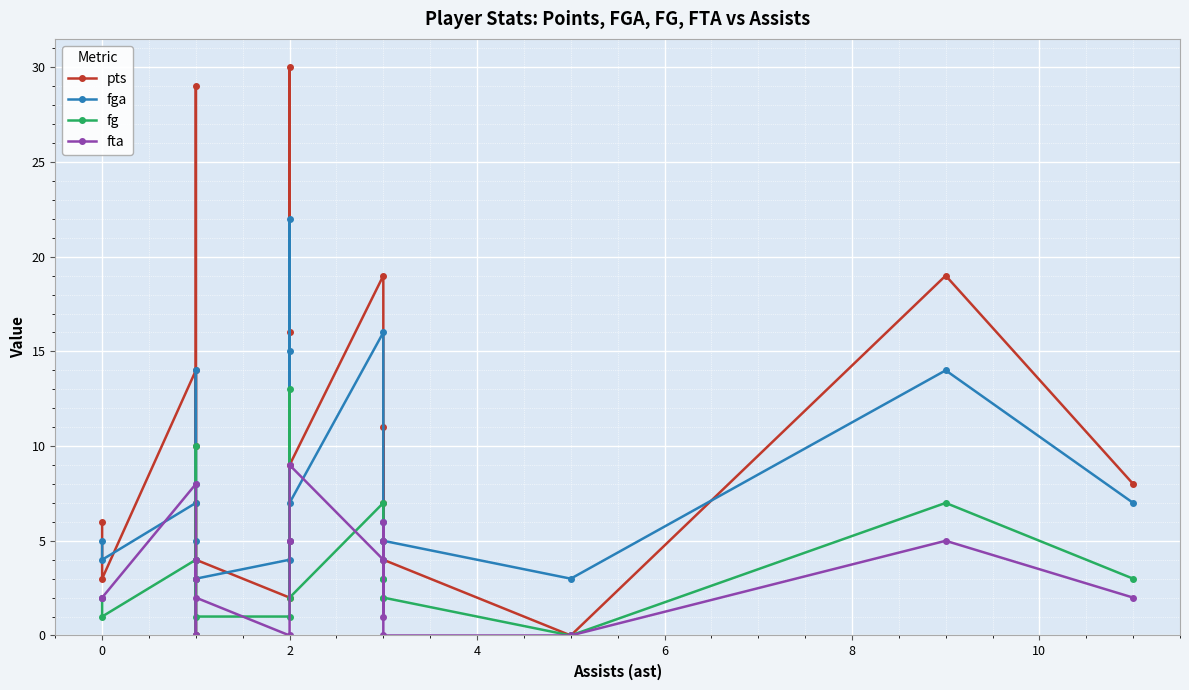

What is the difference between the maximum and minimum values in the fta series?

9